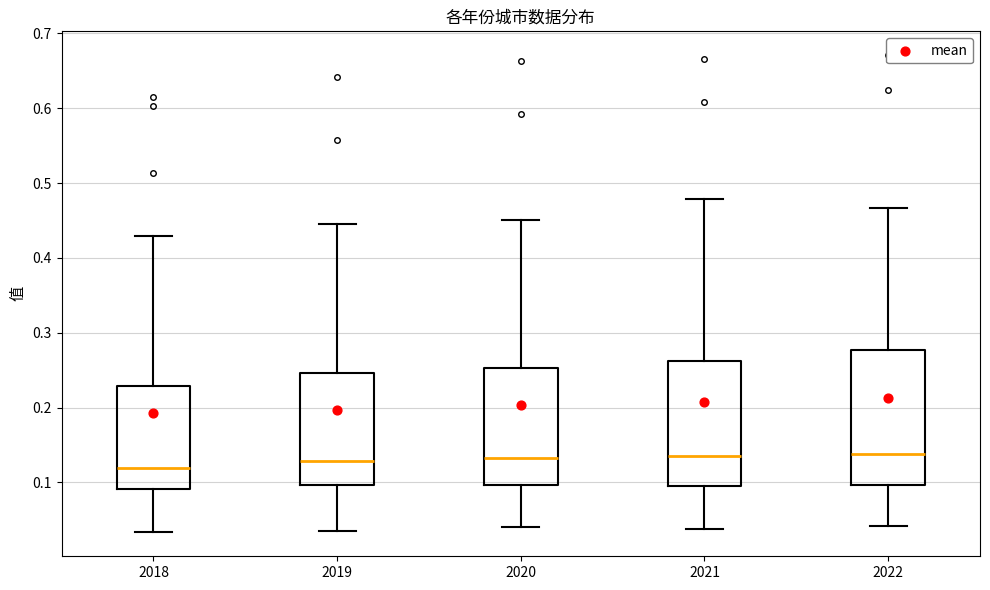

Reading left to right, transcribe this box plot: for each box, give where its median line is, the range the box spans, and where its two whiskers end, as read against the y-axis. The values are not printed on the chart, so give them approximately, as read against the axis.

2018: median 0.12, box 0.09 to 0.23, whiskers 0.03 to 0.43
2019: median 0.13, box 0.10 to 0.25, whiskers 0.03 to 0.44
2020: median 0.13, box 0.10 to 0.25, whiskers 0.04 to 0.45
2021: median 0.14, box 0.09 to 0.26, whiskers 0.04 to 0.48
2022: median 0.14, box 0.10 to 0.28, whiskers 0.04 to 0.47